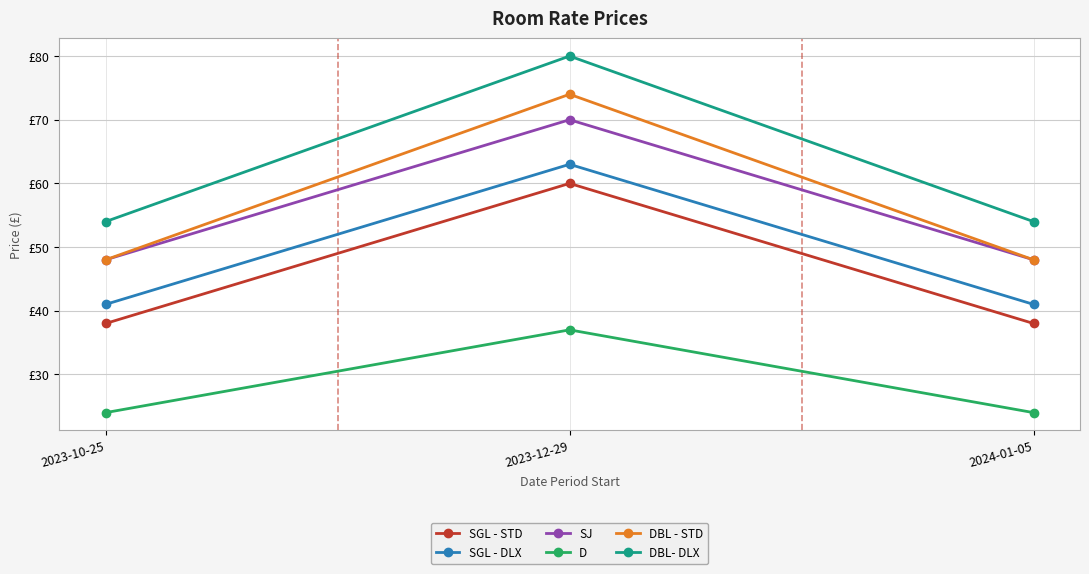

Which has a higher value, 2024-01-05 or 2023-10-25?

2024-01-05